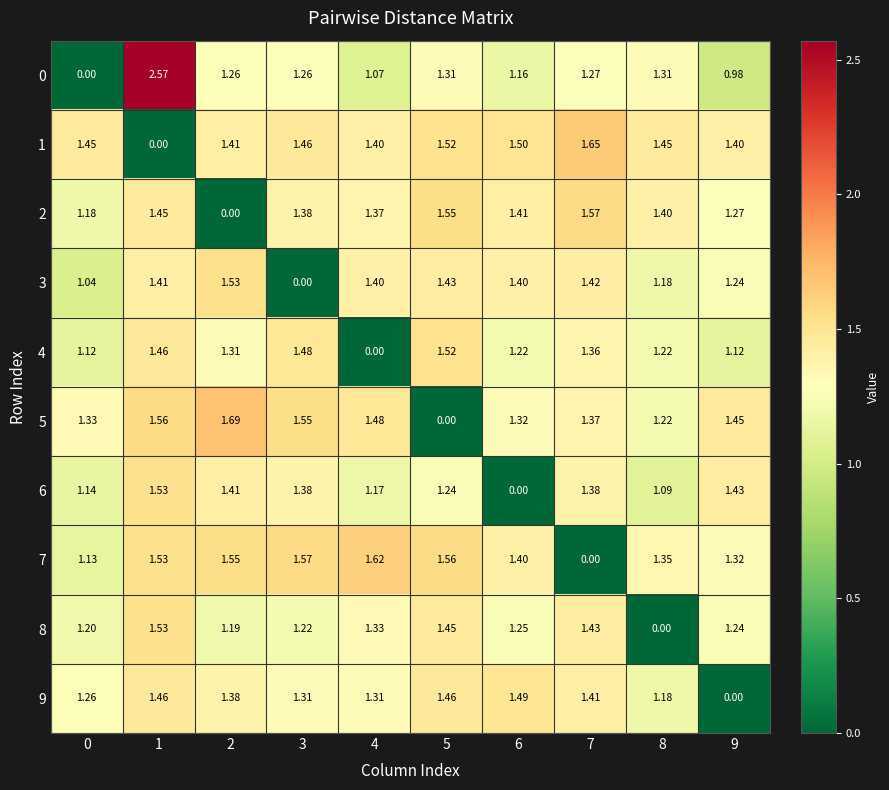

What is the maximum value shown in the chart?

2.6